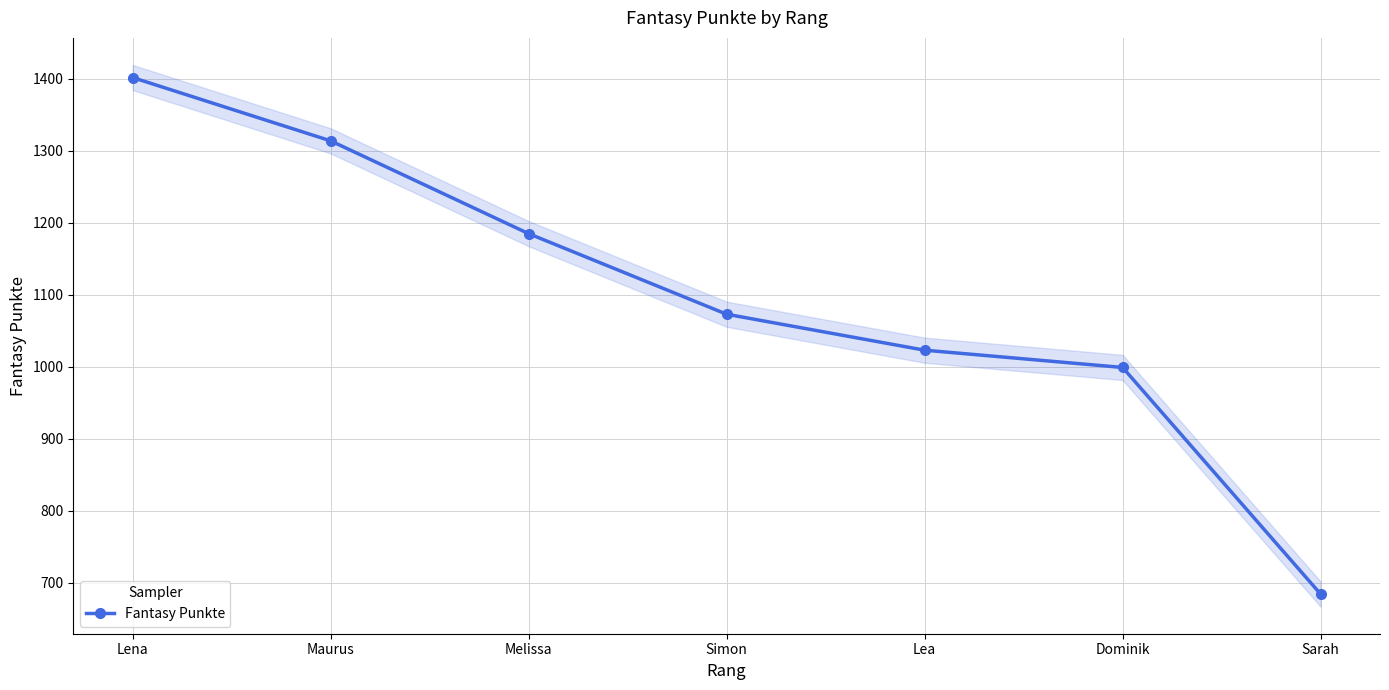

What is the sum of all values?

7680